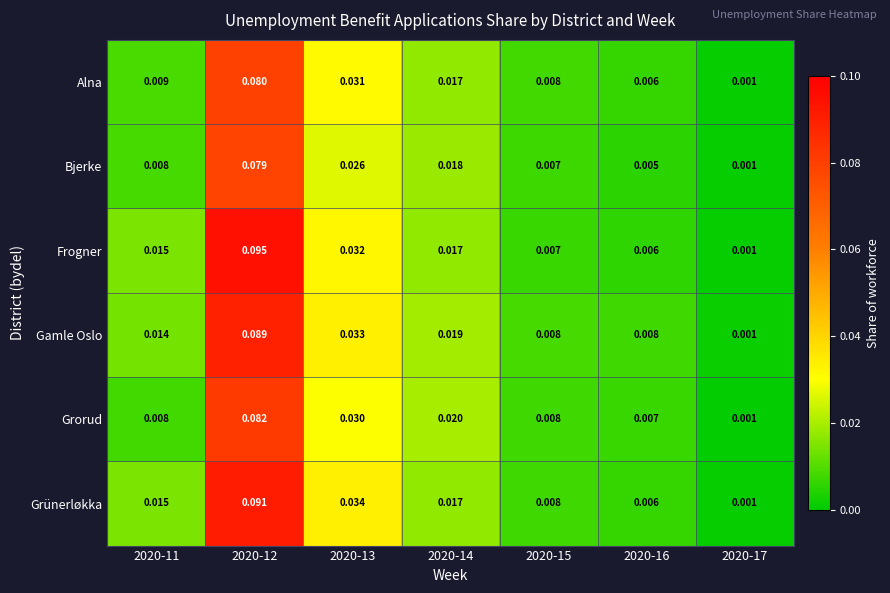

Between 2020-13 and 2020-17, which series saw the biggest shift?

Grünerløkka